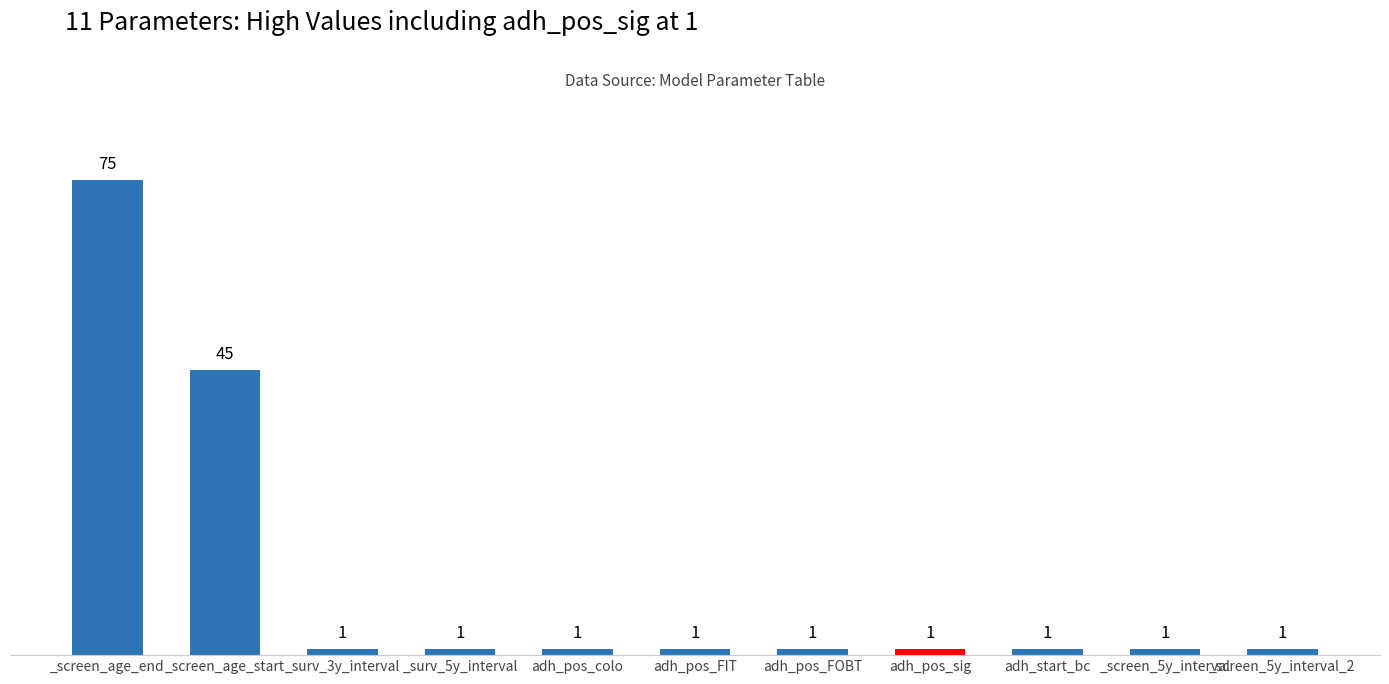

What is the ratio of the value at _screen_5y_interval_2 to the value at adh_start_bc?

1.0